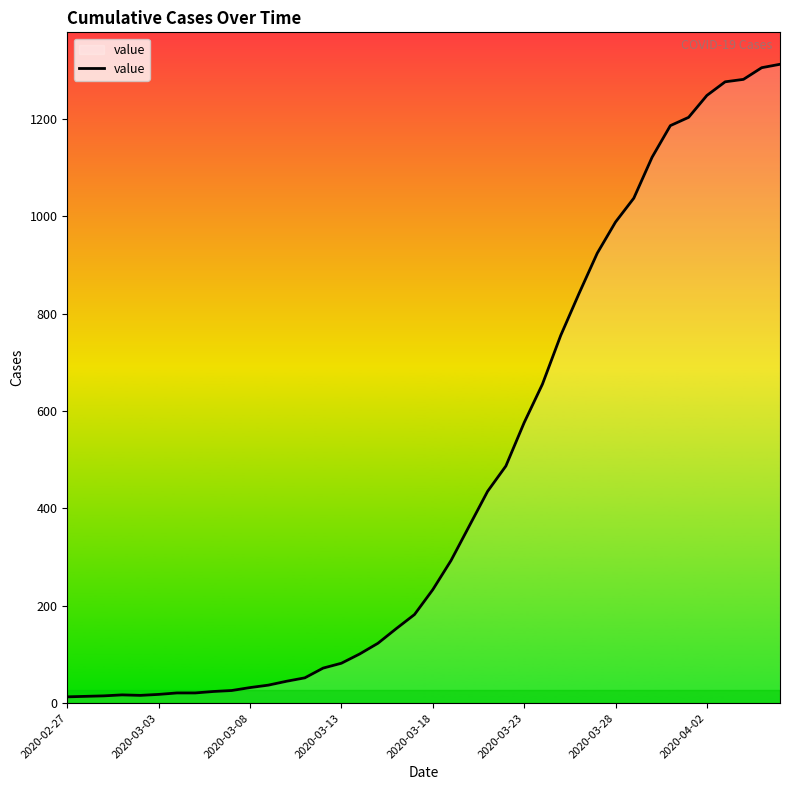

What is the difference between the maximum and minimum values?

1299